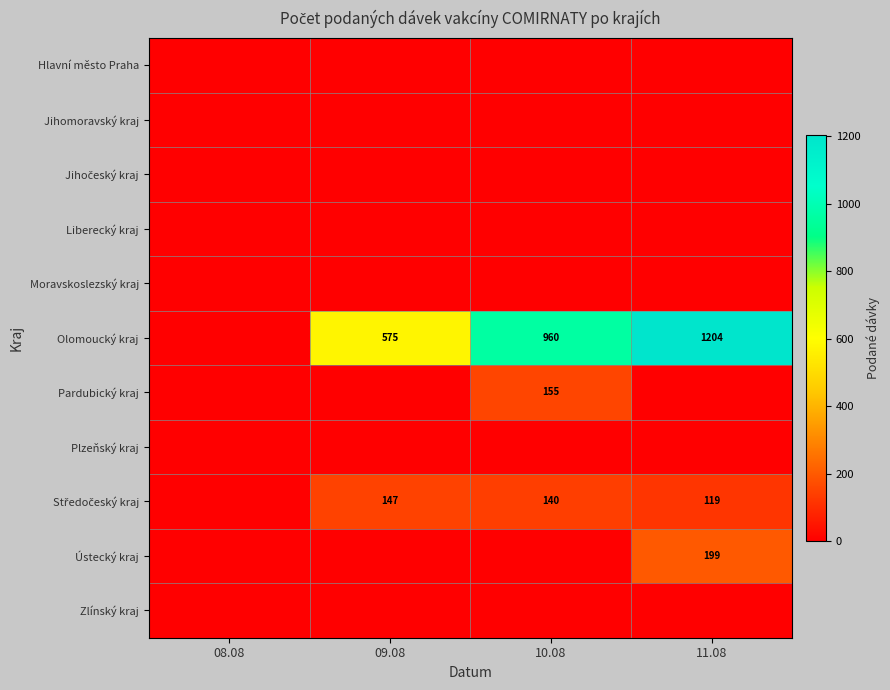

How many series are shown in this chart?

11